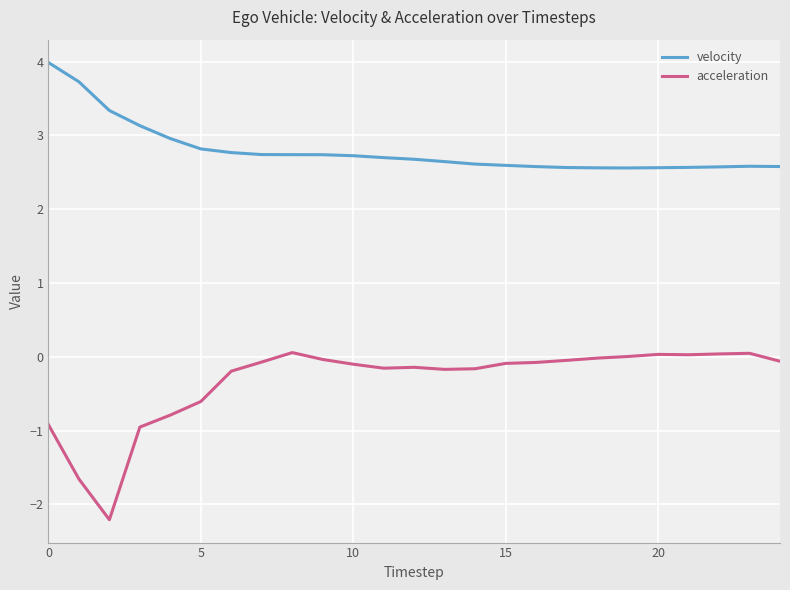

What is the difference between the maximum and minimum values in the acceleration series?

2.3